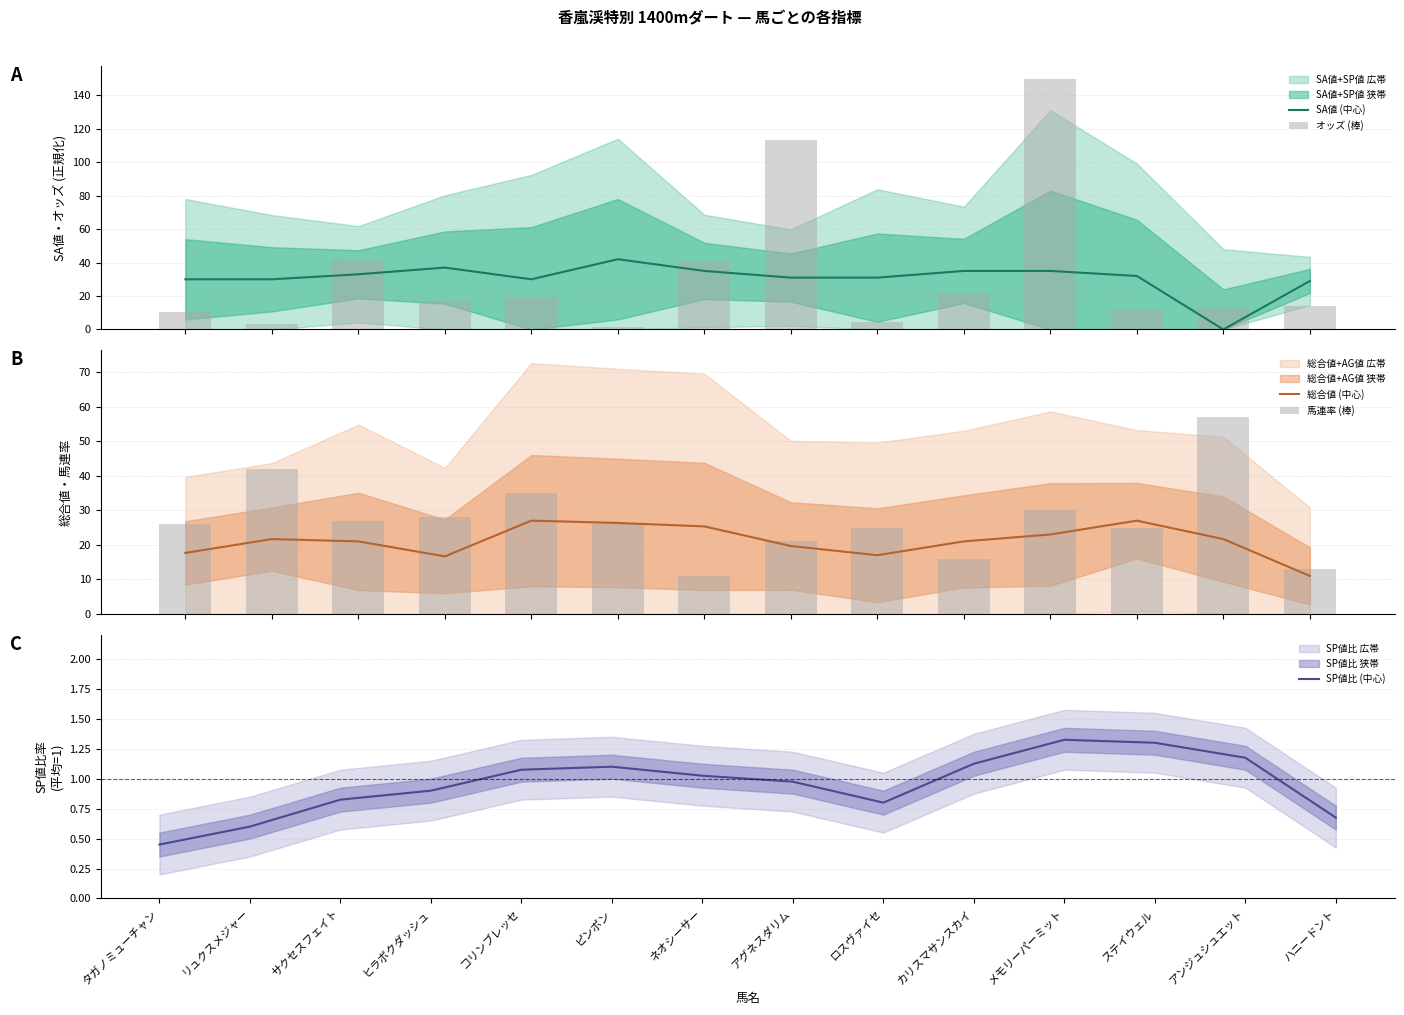

What is the greatest value displayed?

150.0